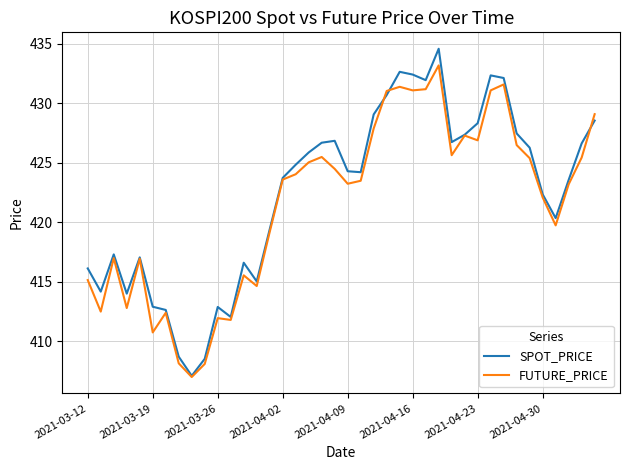

Which series has the widest spread of values?

SPOT_PRICE